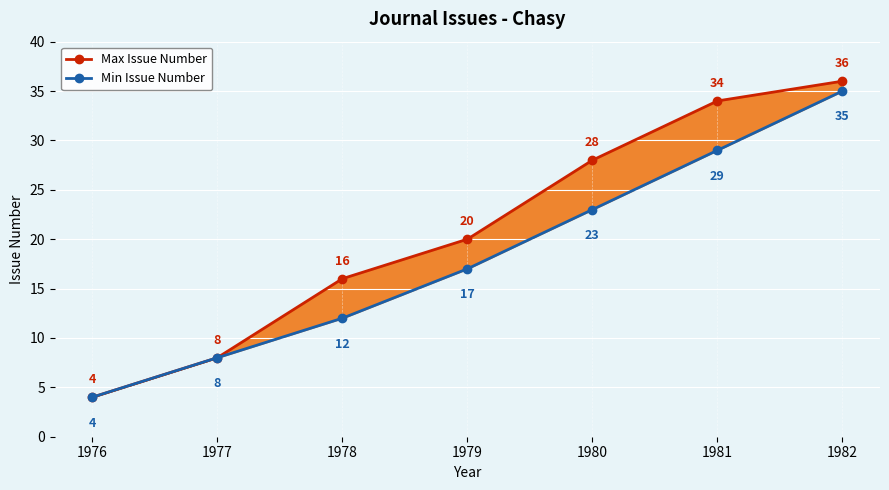

Reading left to right, list all the values displayed in this chart.

Max Issue Number: 4	8	16	20	28	34	36
Min Issue Number: 4	8	12	17	23	29	35